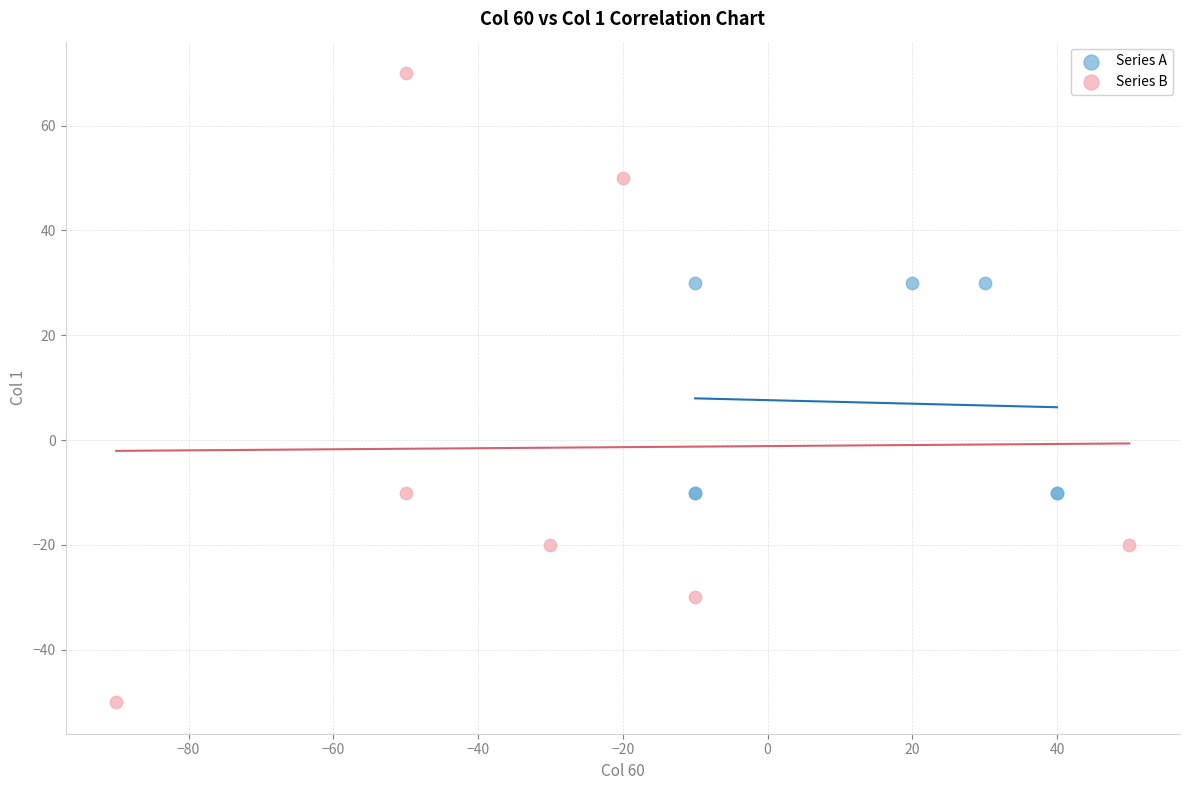

Which series contains the lowest Y value?

Series B